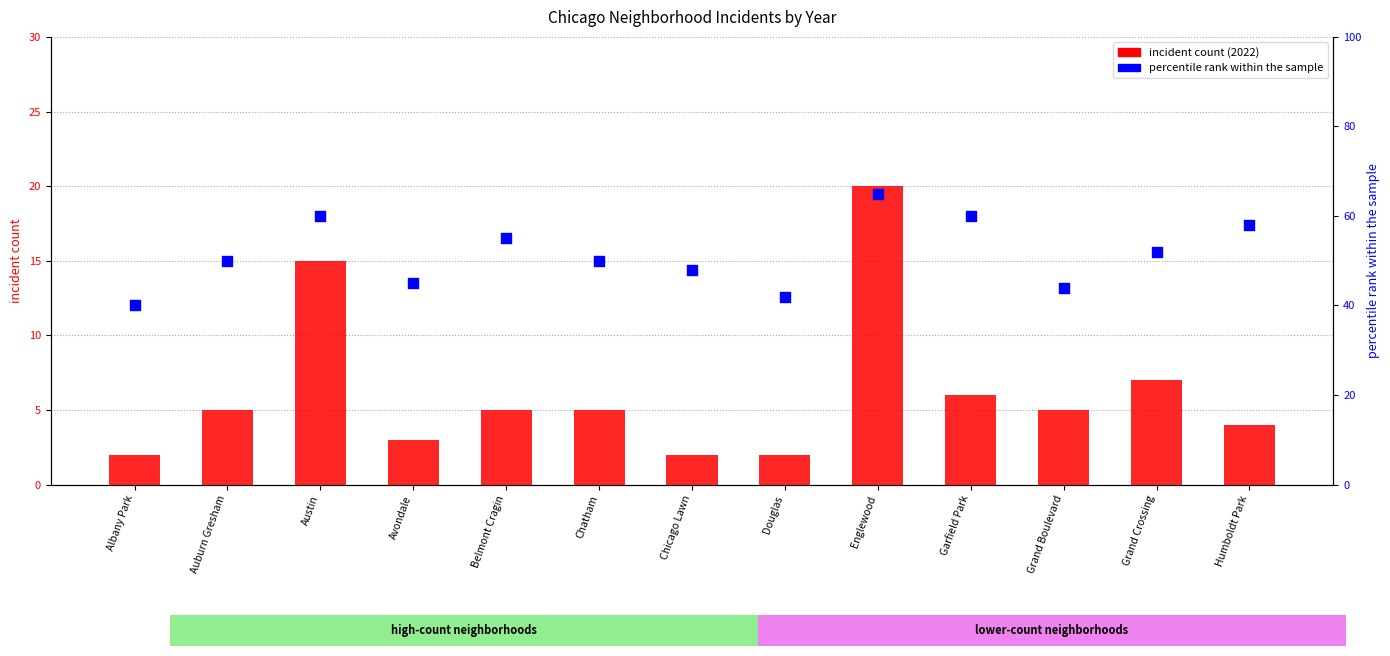

What are all the series names shown in the legend?

incident count (2022), percentile rank within the sample